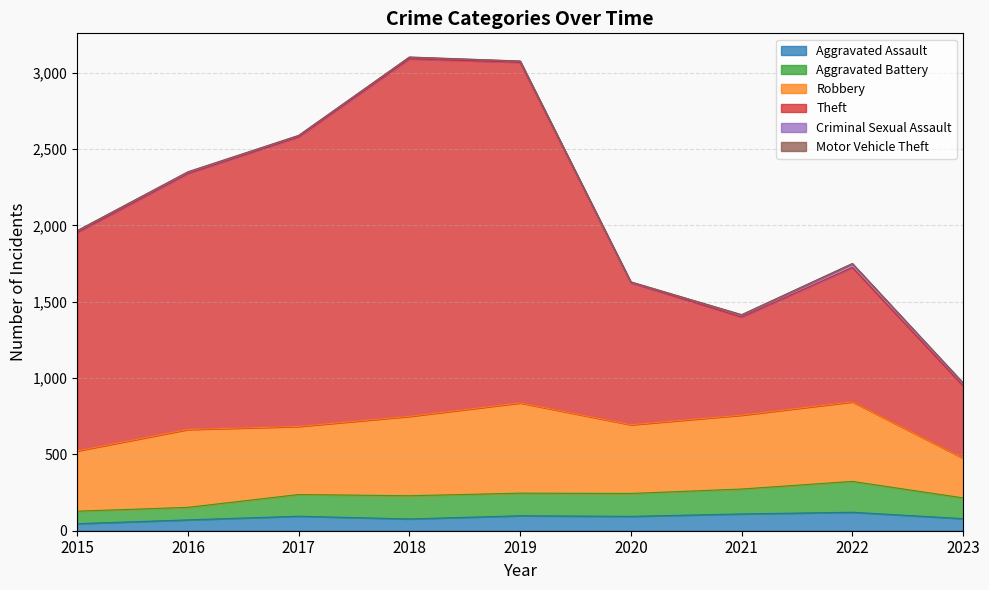

The Aggravated Assault series shows 121 at 2022. True or false?

True